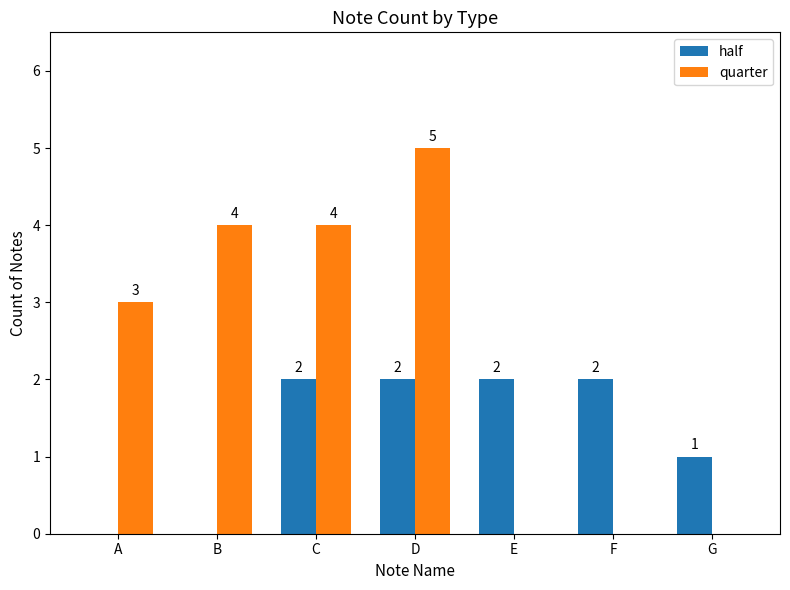

The half series shows 1 at B. True or false?

False